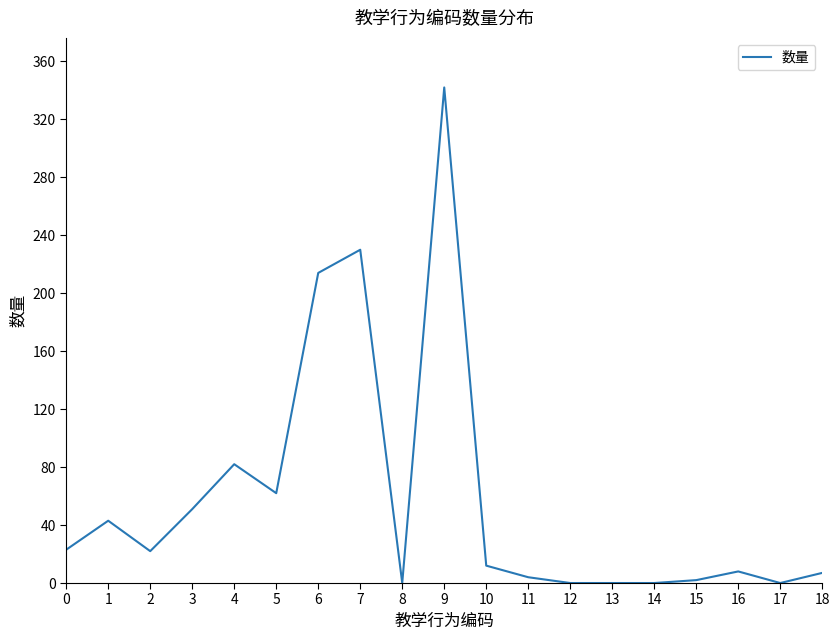

What is the change in value from 6 to 16?

-206